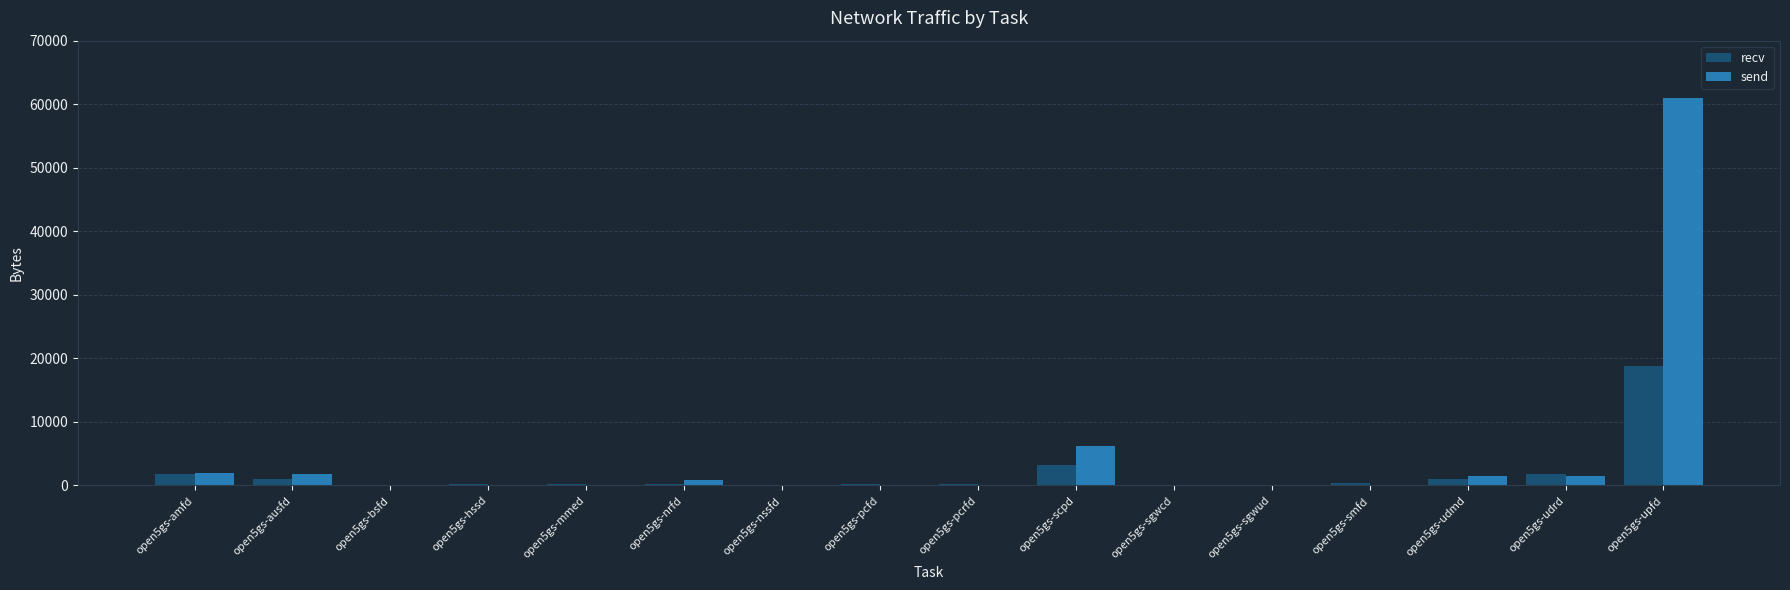

At which label is recv closest to 9397?

open5gs-scpd